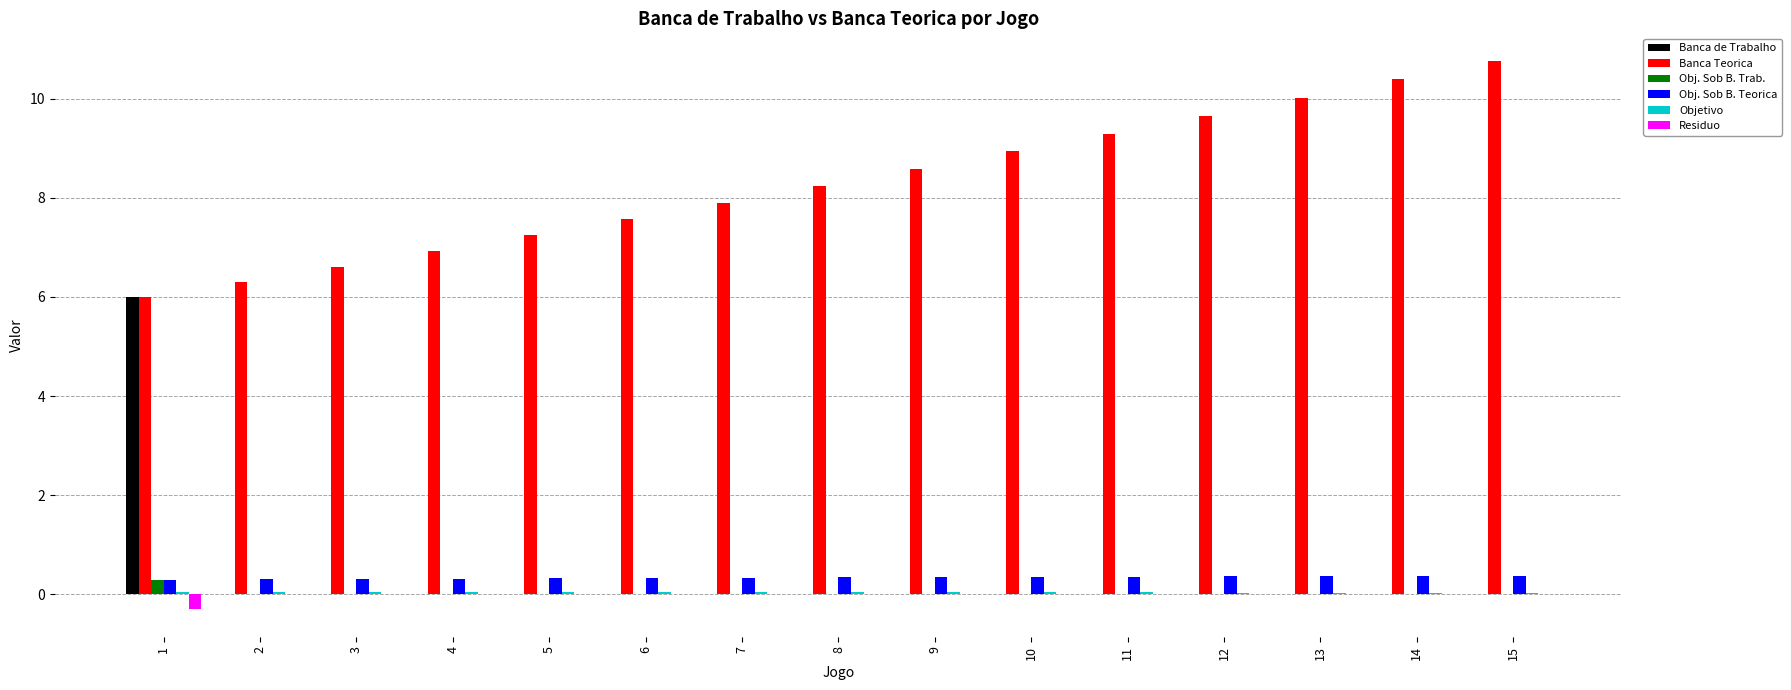

At which category does the chart reach its peak across all series?

15